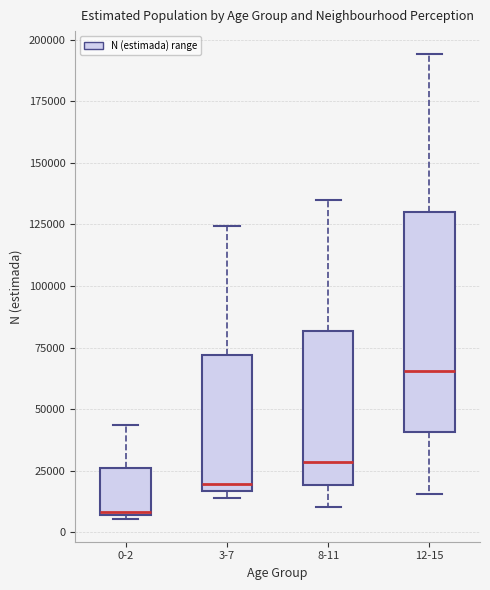

Reading left to right, read every box against the y-axis: the position of its median line, the range the box covers, and the ends of its whiskers. The values are not printed on the chart, so give them approximately, as read against the axis.

0-2: median 10000, box 5000 to 25000, whiskers 5000 to 45000
3-7: median 20000, box 15000 to 70000, whiskers 15000 (just below the box's lower edge) to 125000
8-11: median 30000, box 20000 to 80000, whiskers 10000 to 135000
12-15: median 65000, box 40000 to 130000, whiskers 15000 to 195000